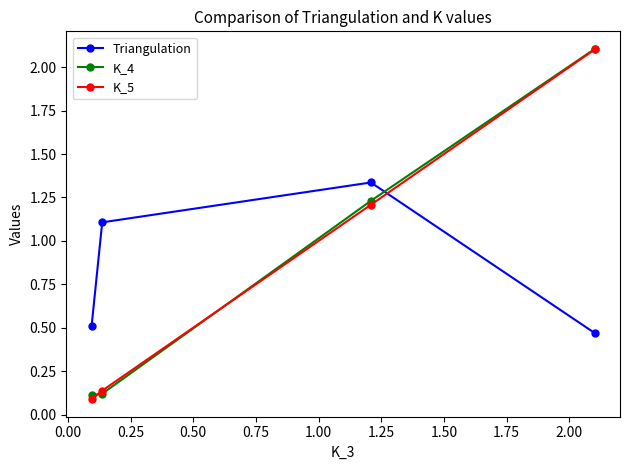

At how many categories does at least one series exceed 0?

4